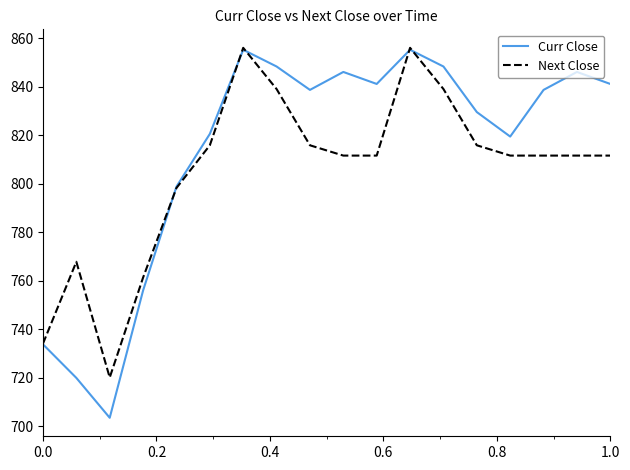

Which series has the widest spread of values?

Curr Close